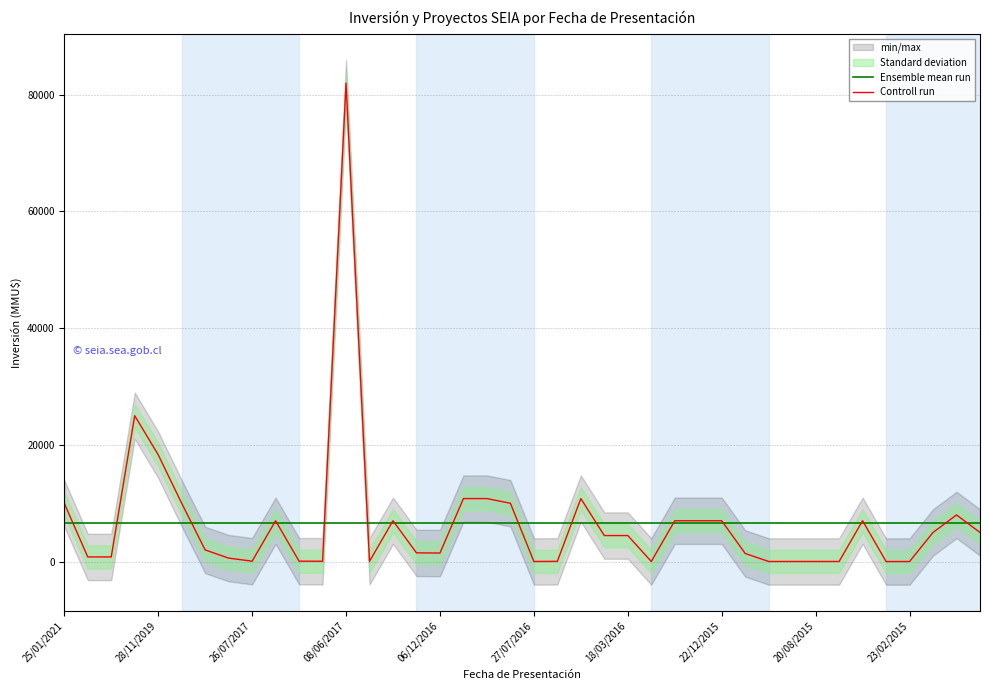

True or false: Ensemble mean run has more than 0 points higher than both neighbors.

False